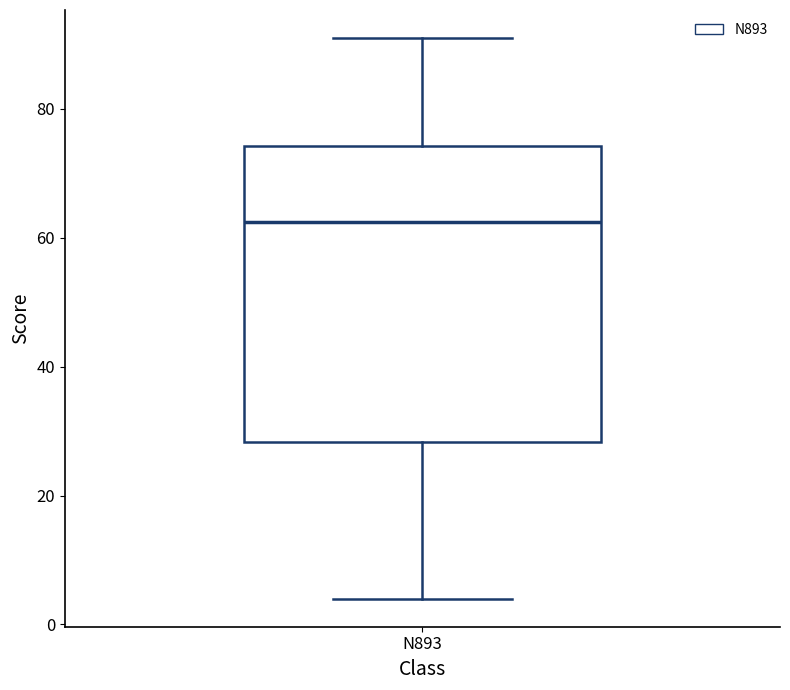

Read this box plot against the y-axis: the position of the median line, the range covered by the box, and the ends of both whiskers. The values are not printed on the chart, so give them approximately, as read against the axis.

median 62, box 28 to 74, whiskers 4 to 92